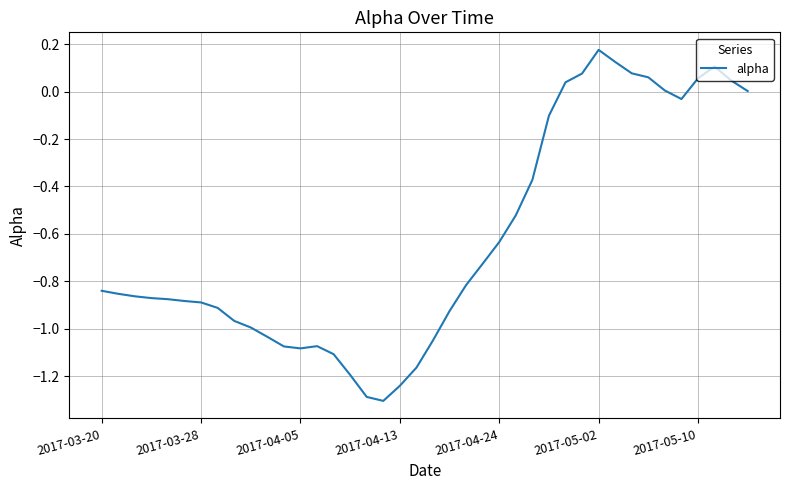

Does the chart display data point markers on the line(s)?

No